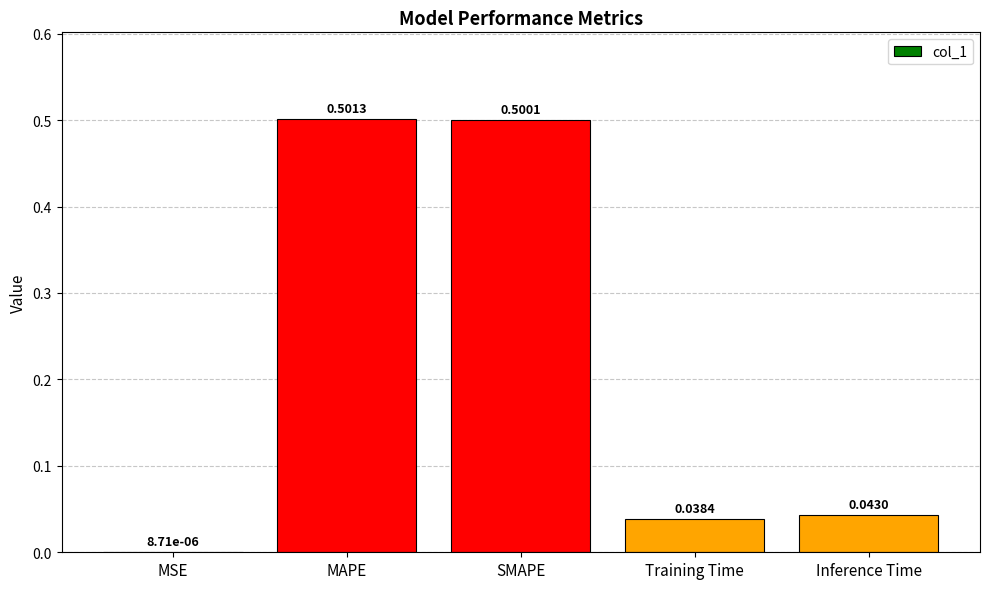

The chart shows a value of 0.2 at MAPE. True or false?

False